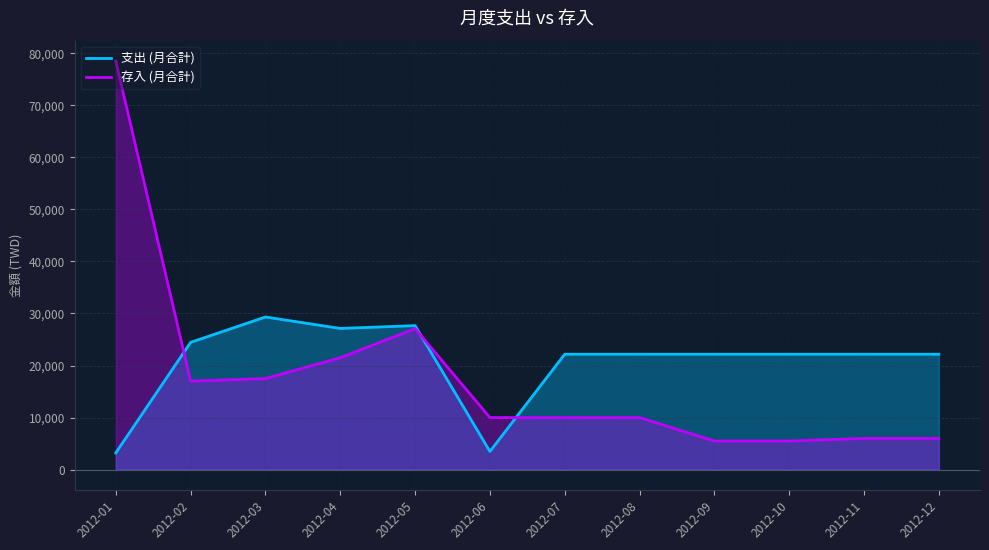

Reading right to left, extract all data points from this chart.

支出 (月合計): 22173	22173	22173	22173	22173	22173	3493	27665	27126	29327	24453	3216
存入 (月合計): 6000	6000	5500	5500	10000	10000	10000	27100	21500	17500	17000	78491